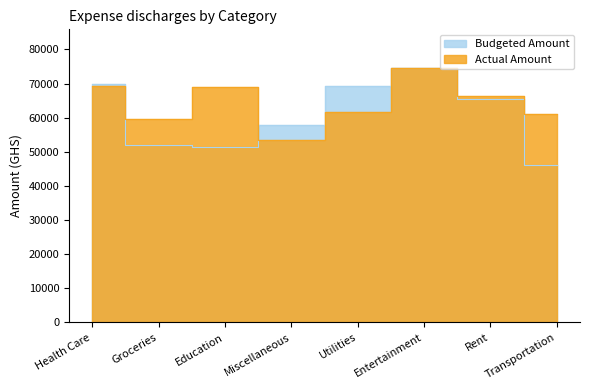

How many times do Actual Amount and Budgeted Amount cross each other?

3